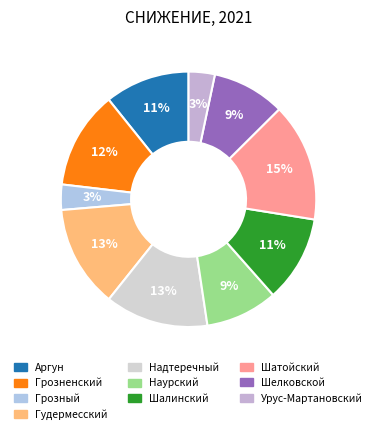

What is the largest slice in the pie chart?

Шатойский